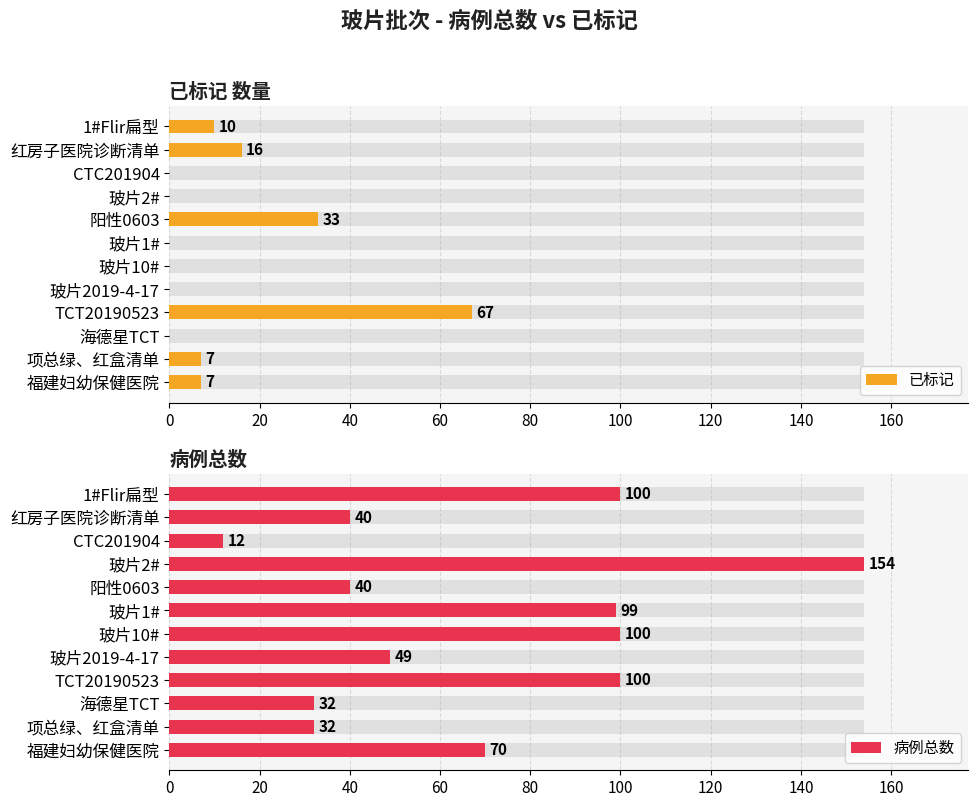

Reading right to left, what are all the values shown in this chart?

已标记: 10	16	0	0	33	0	0	0	67	0	7	7
病例总数: 100	40	12	154	40	99	100	49	100	32	32	70